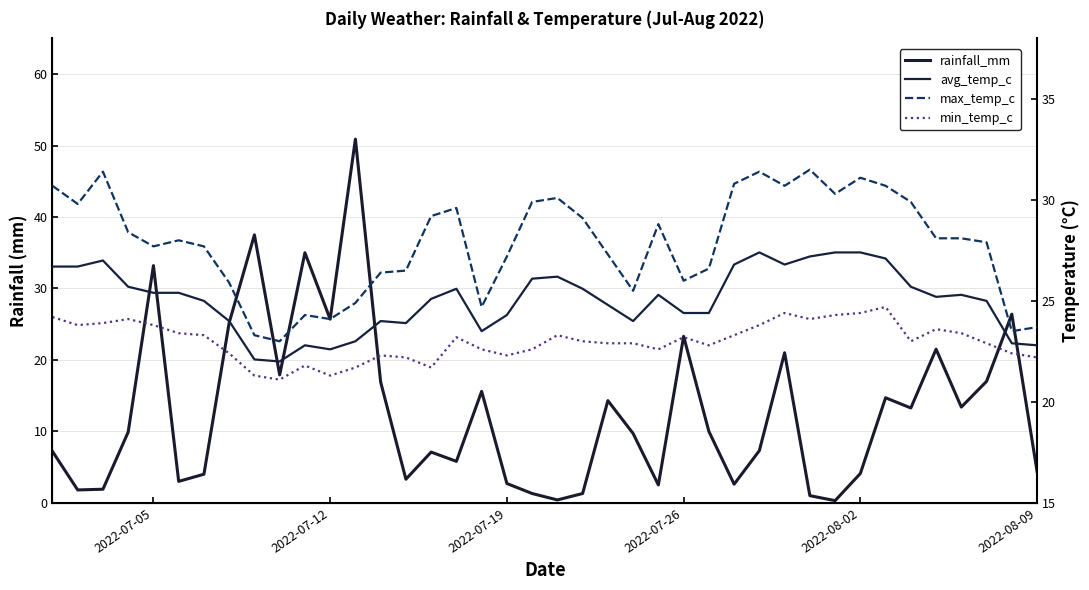

At how many categories does at least one series exceed 23?

39